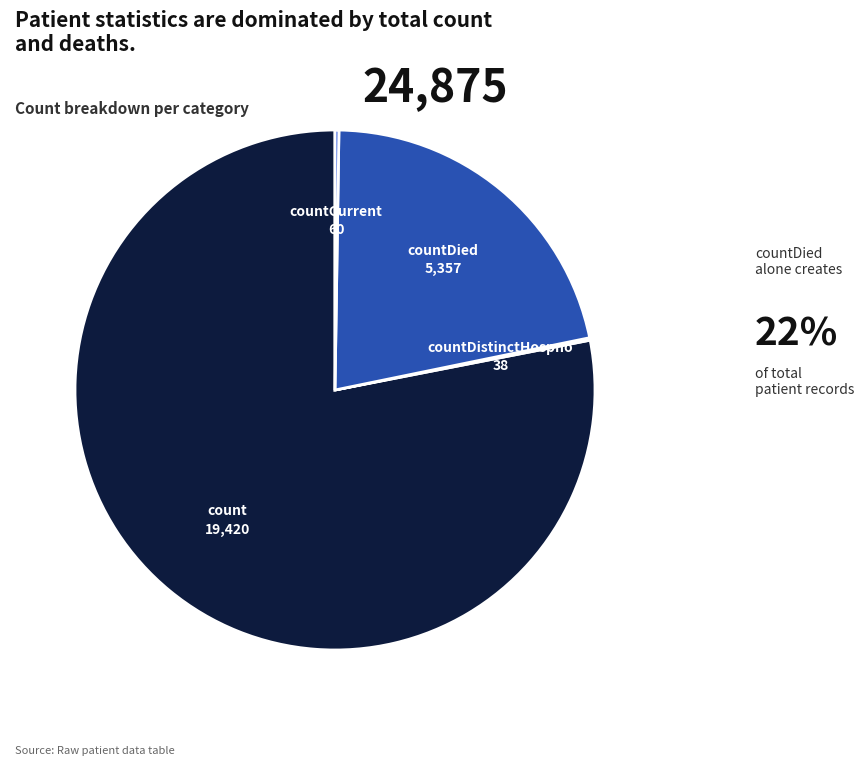

Between countDied and count, which is larger?

count